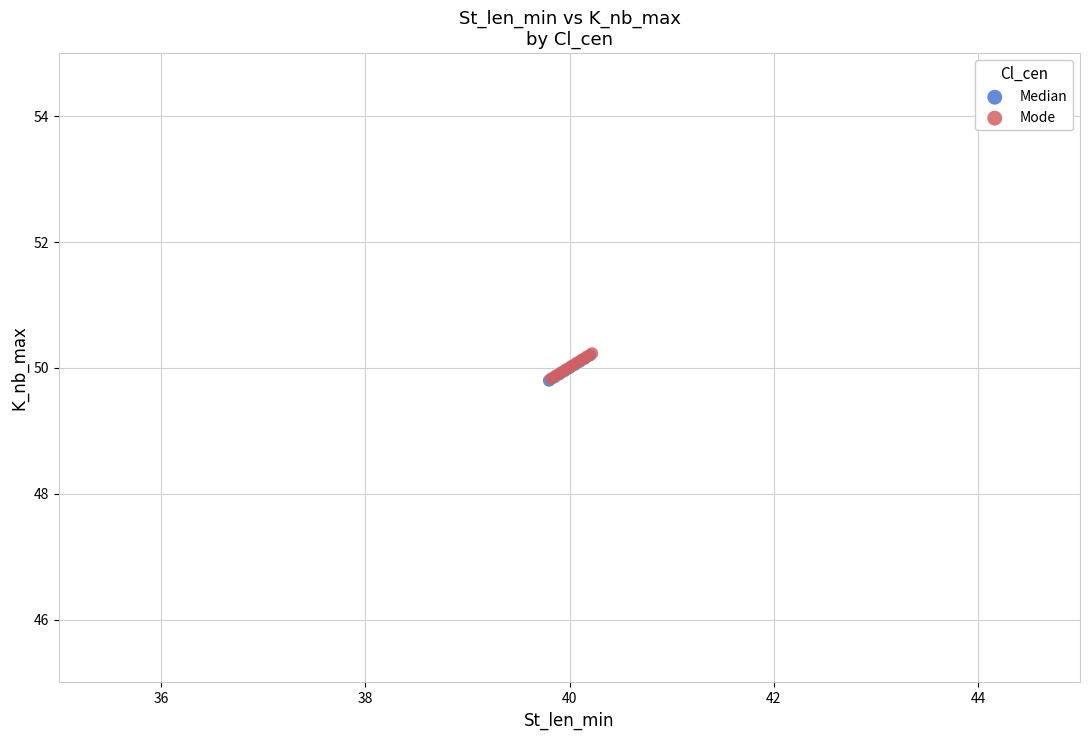

What are all the series names shown in the legend?

Median, Mode